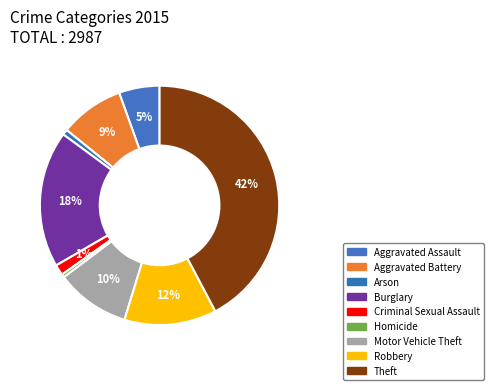

What is the change in value from Arson to Motor Vehicle Theft?

+277